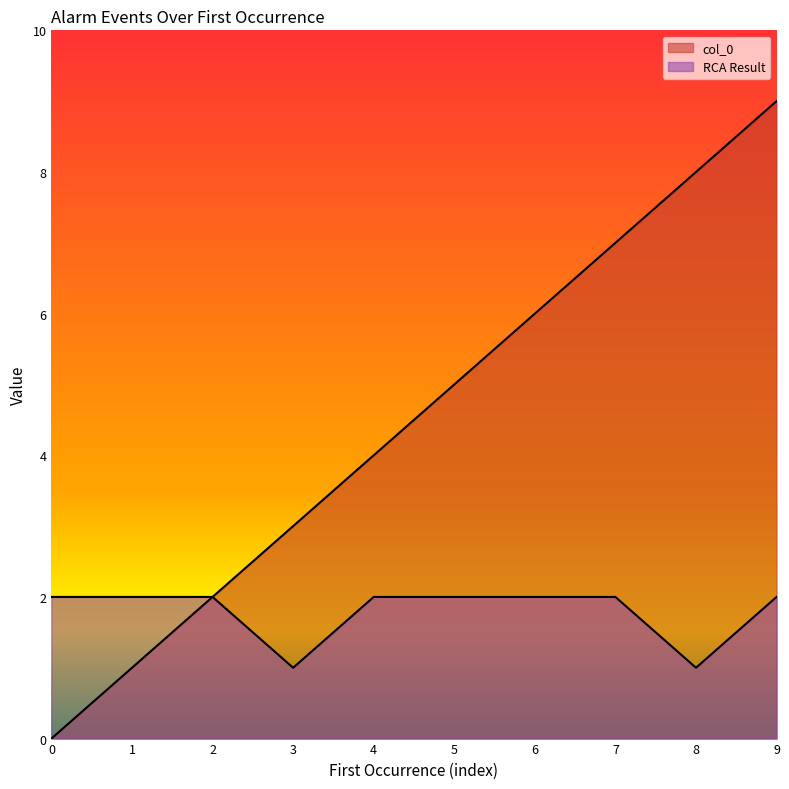

How many categories are shown in the chart?

10